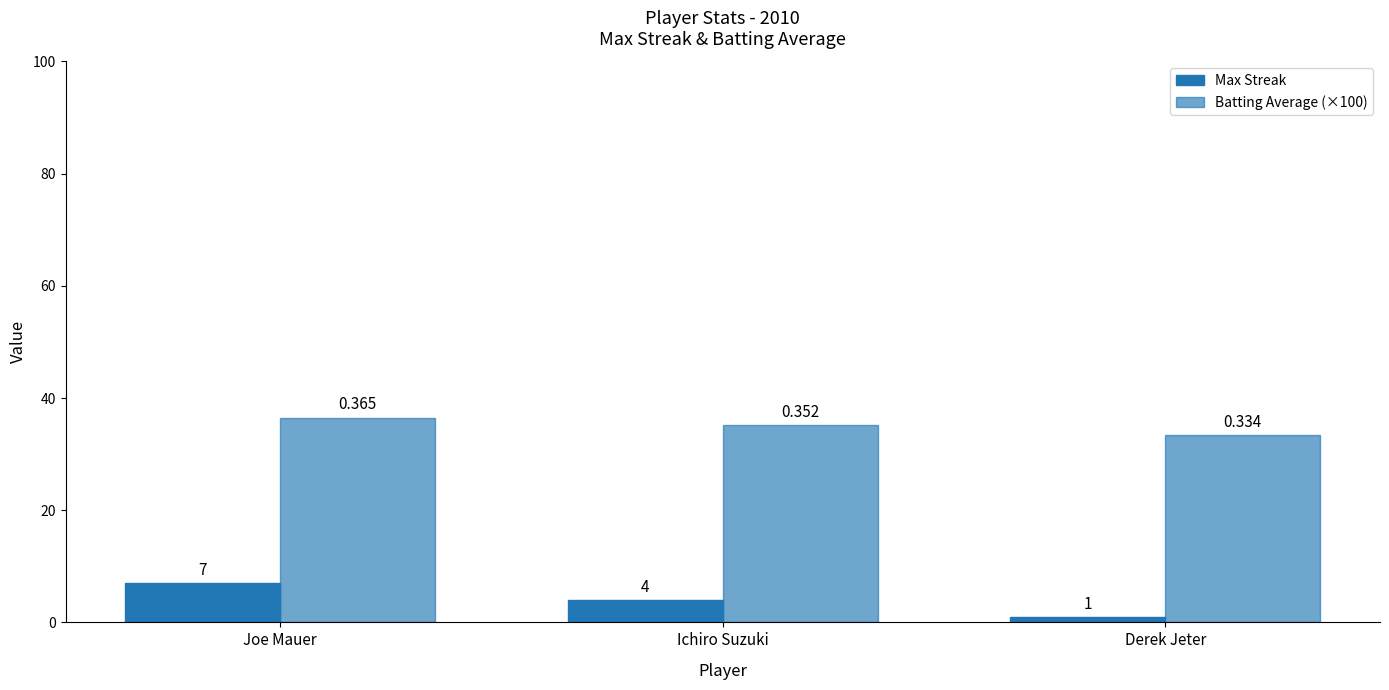

How many values in the Batting Average (×100) series are below 35?

1